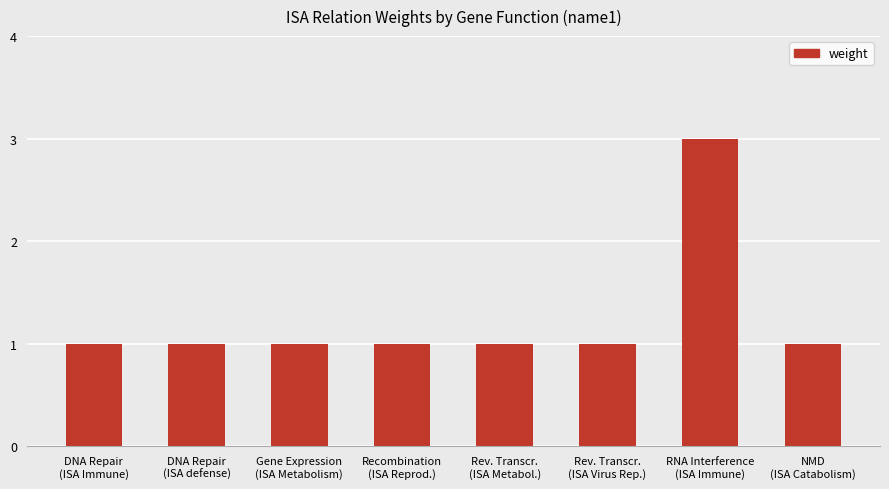

What is the greatest value displayed?

3